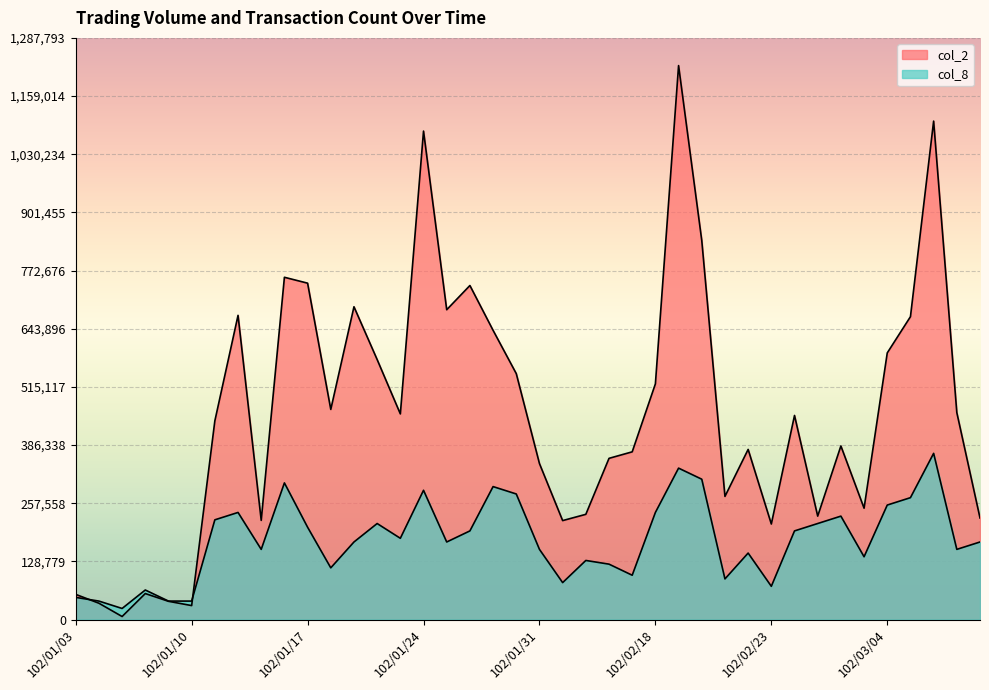

Does the chart display data point markers on the line(s)?

No